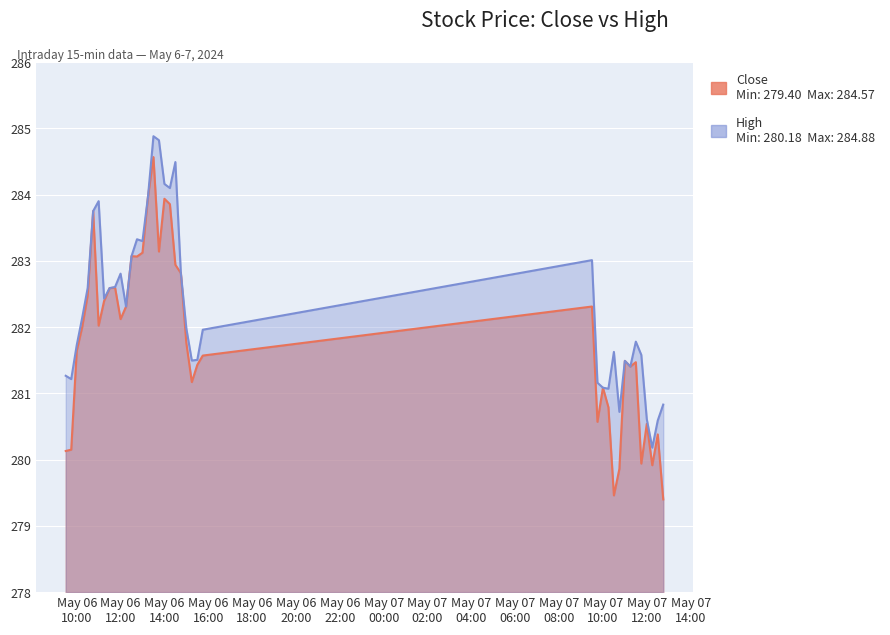

Which series changed the most between 2024-05-06 11:45:00 and 2024-05-07 11:15:00?

High